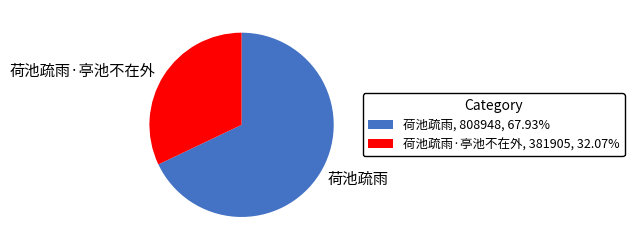

Count the number of slices in the pie.

2